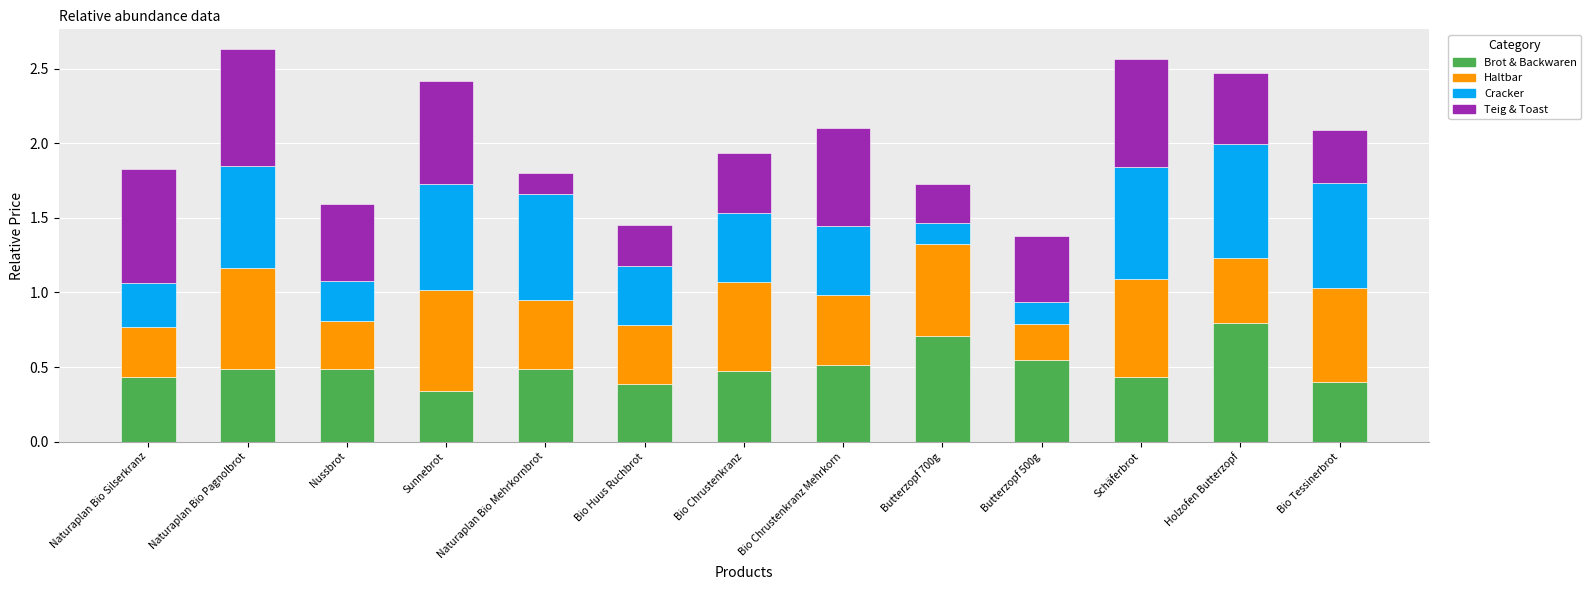

What is the total value across all series at Bio Chrustenkranz Mehrkorn?

2.1